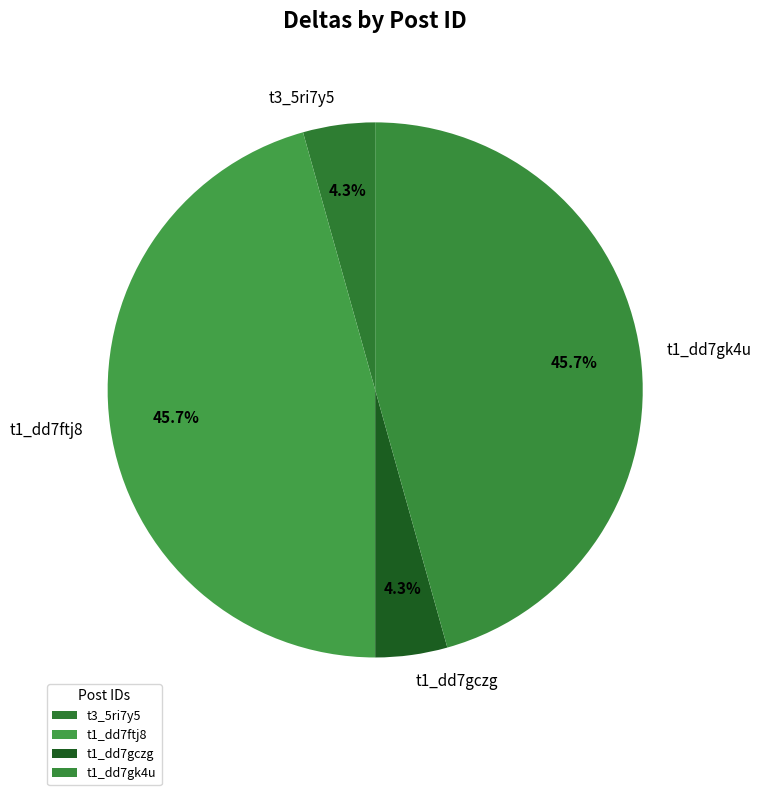

Is there any slice that represents more than half of the pie?

No